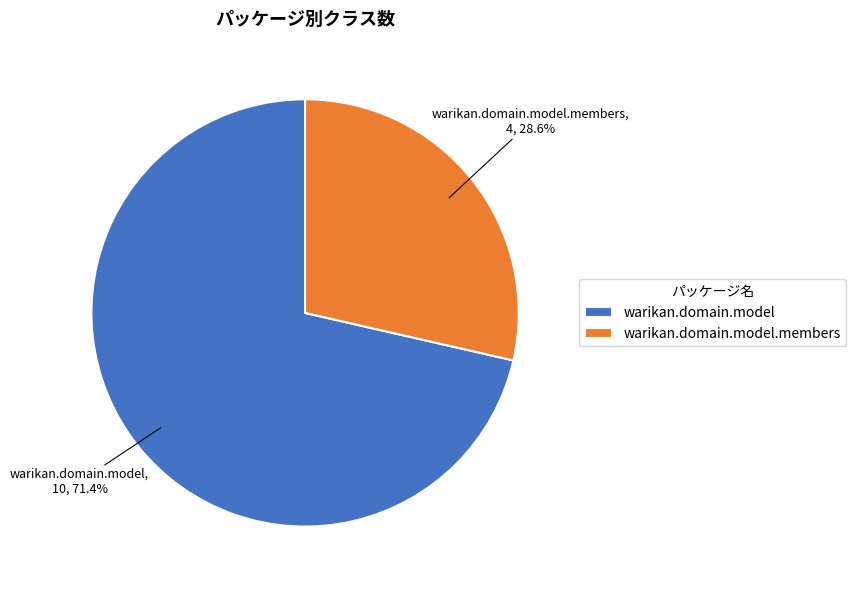

What is the largest slice in the pie chart?

warikan.domain.model